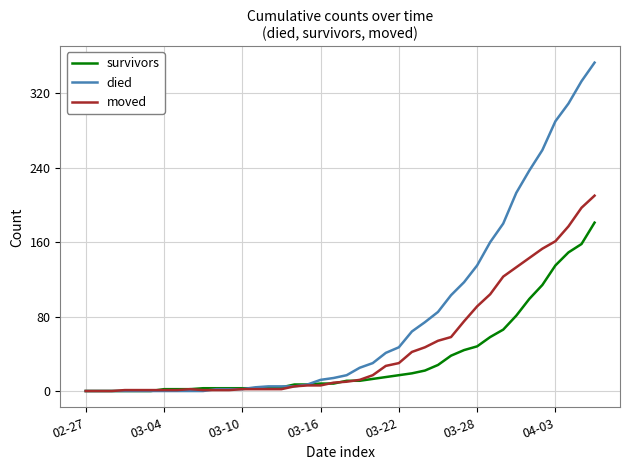

List the series in order of their peak value, highest first.

died, moved, survivors